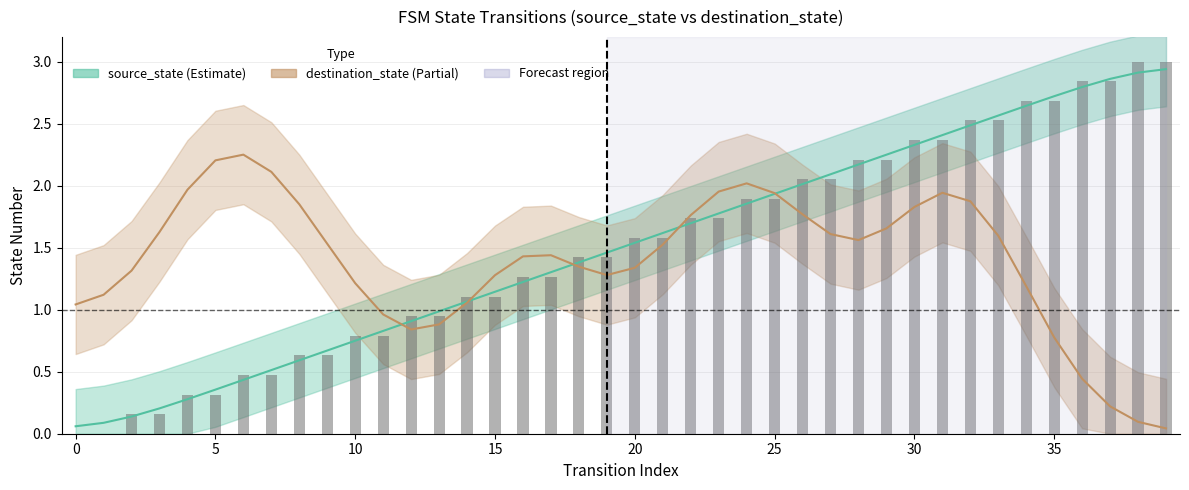

Count the number of categories in the chart.

40